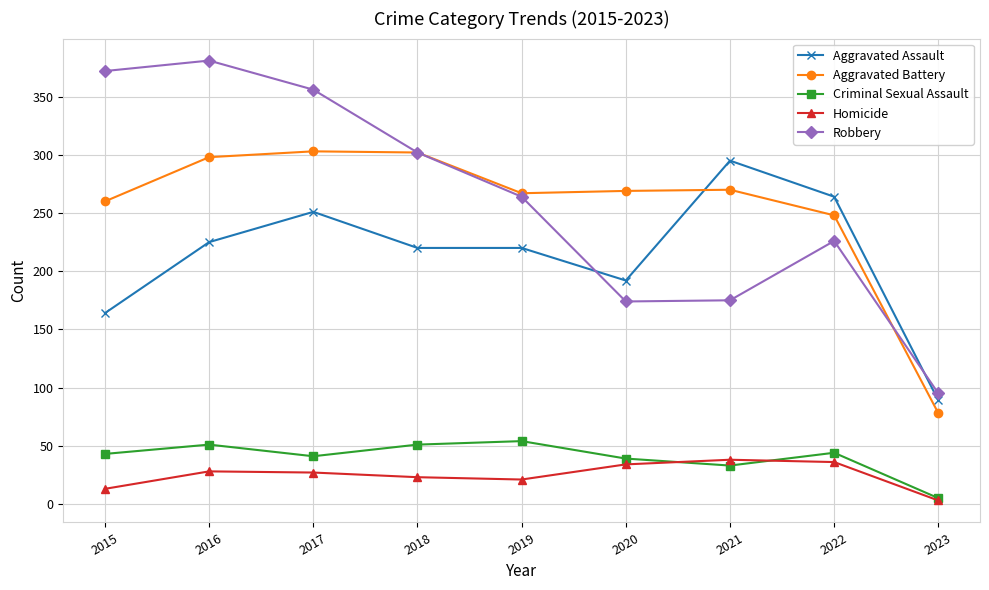

True or false: Robbery has a value of 144 at 2023.

False